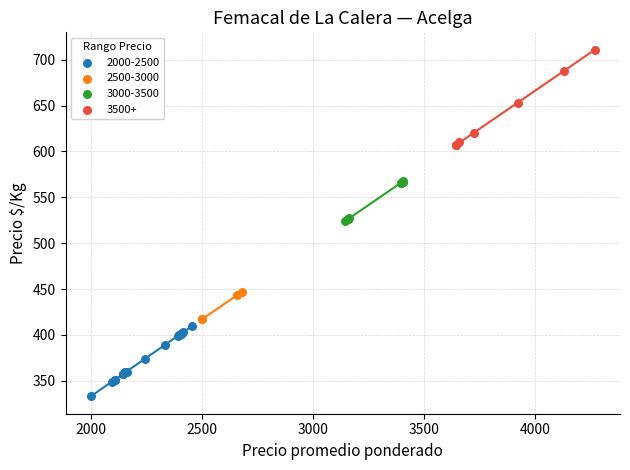

Which series has the widest spread of Y values?

3500+